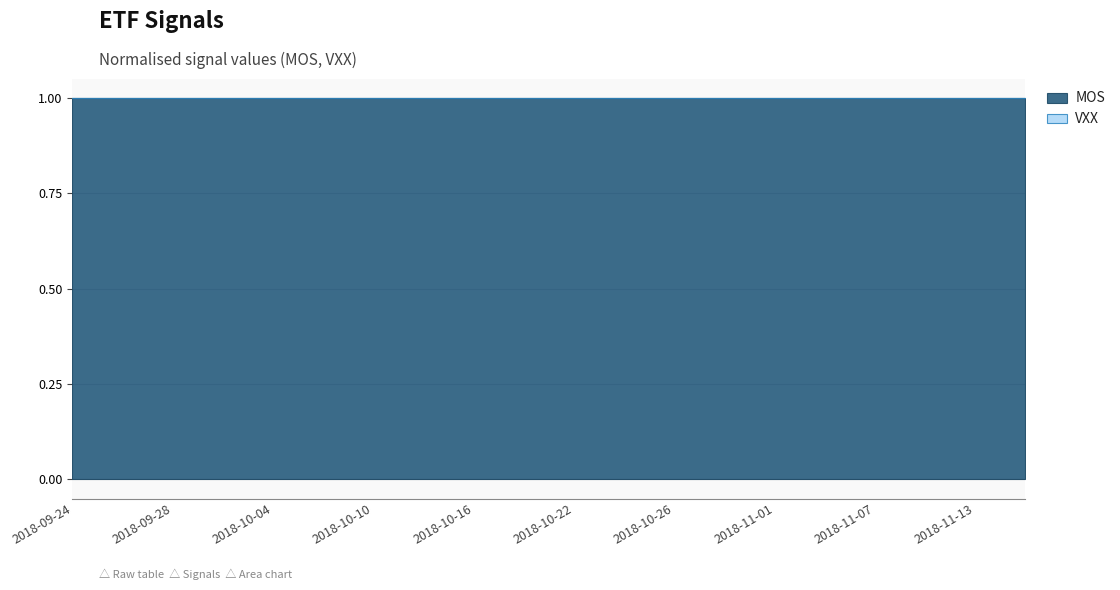

At which label is MOS closest to 1?

2018-09-24